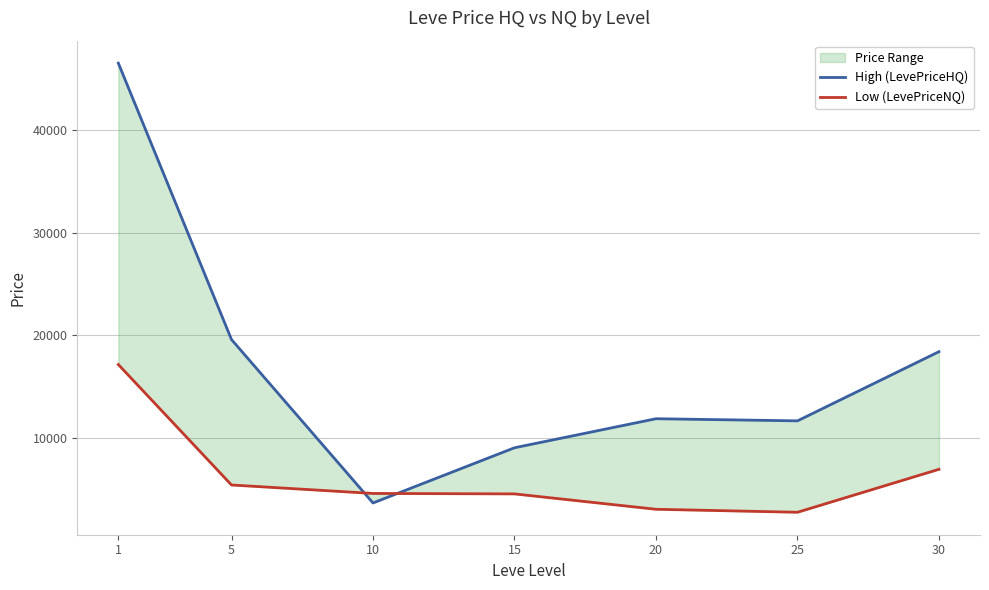

How many values in the Low (LevePriceNQ) series are below 4544?

3